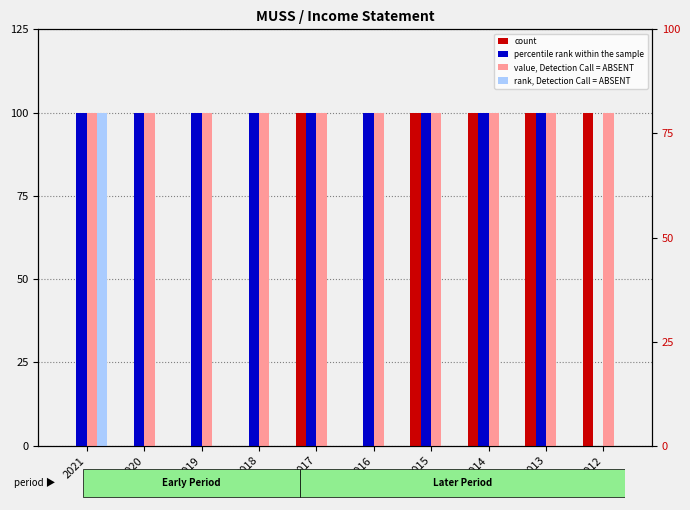

Reading left to right, extract all data points from this chart.

count: 2021=0	2020=0	2019=0	2018=0	2017=100	2016=0	2015=100	2014=100	2013=100	2012=100
percentile rank within the sample: 2021=100	2020=100	2019=100	2018=100	2017=100	2016=100	2015=100	2014=100	2013=100	2012=0
value, Detection Call = ABSENT: 2021=100	2020=100	2019=100	2018=100	2017=100	2016=100	2015=100	2014=100	2013=100	2012=100
rank, Detection Call = ABSENT: 2021=100	2020=0	2019=0	2018=0	2017=0	2016=0	2015=0	2014=0	2013=0	2012=0